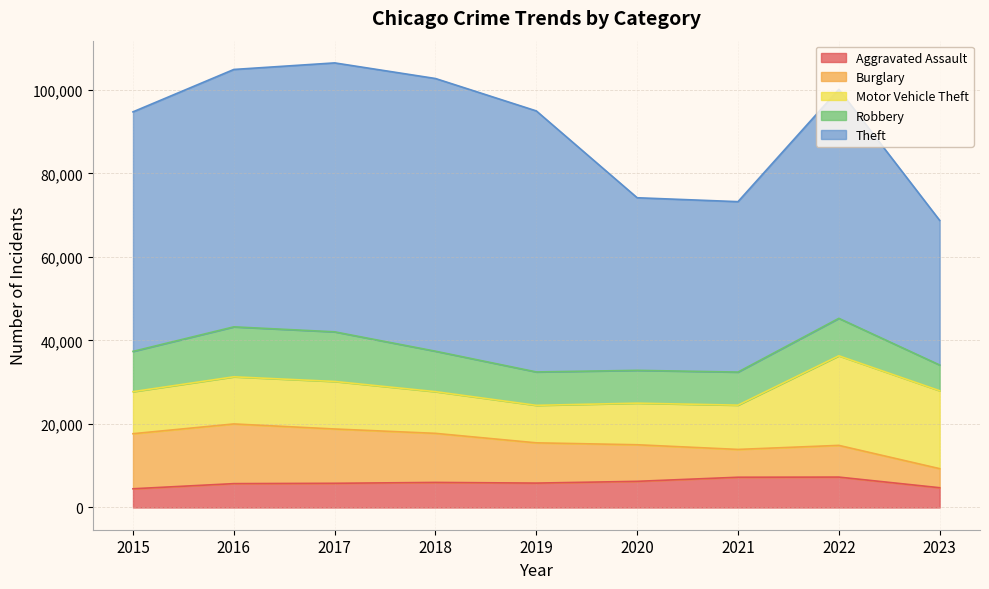

Where is the first local minimum for Aggravated Assault?

2019